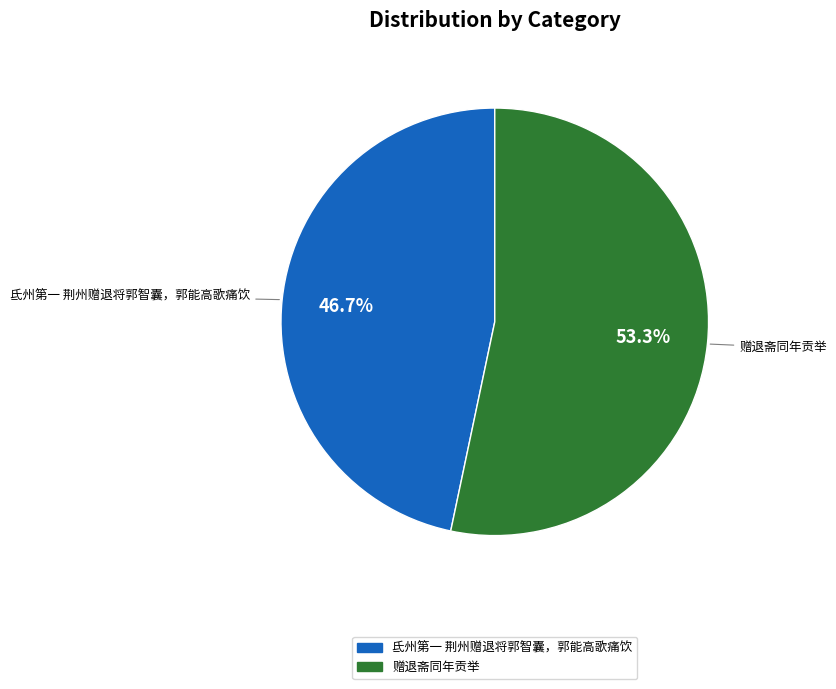

The 赠退斋同年贡举 slice represents 53% of the pie. True or false?

True